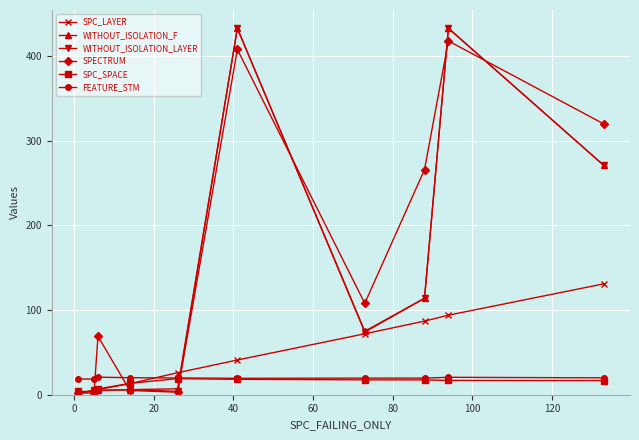

What are all the series names shown in the legend?

SPC_LAYER, WITHOUT_ISOLATION_F, WITHOUT_ISOLATION_LAYER, SPECTRUM, SPC_SPACE, FEATURE_STM